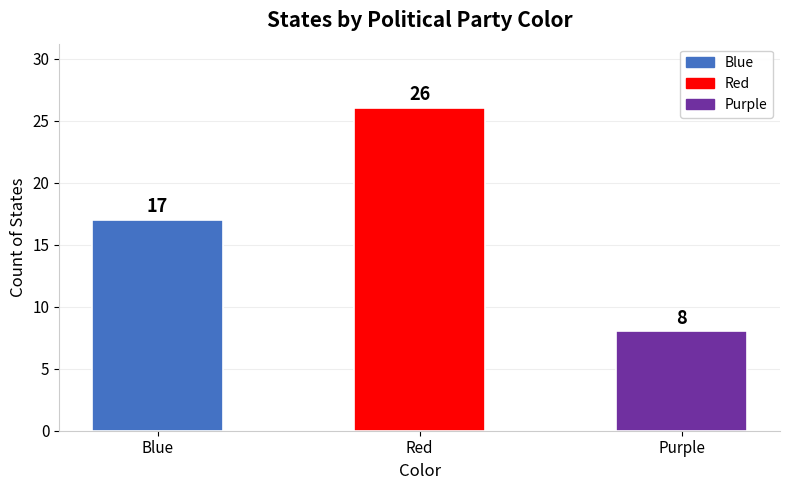

What is the label of the 3rd bar from the left?

Purple